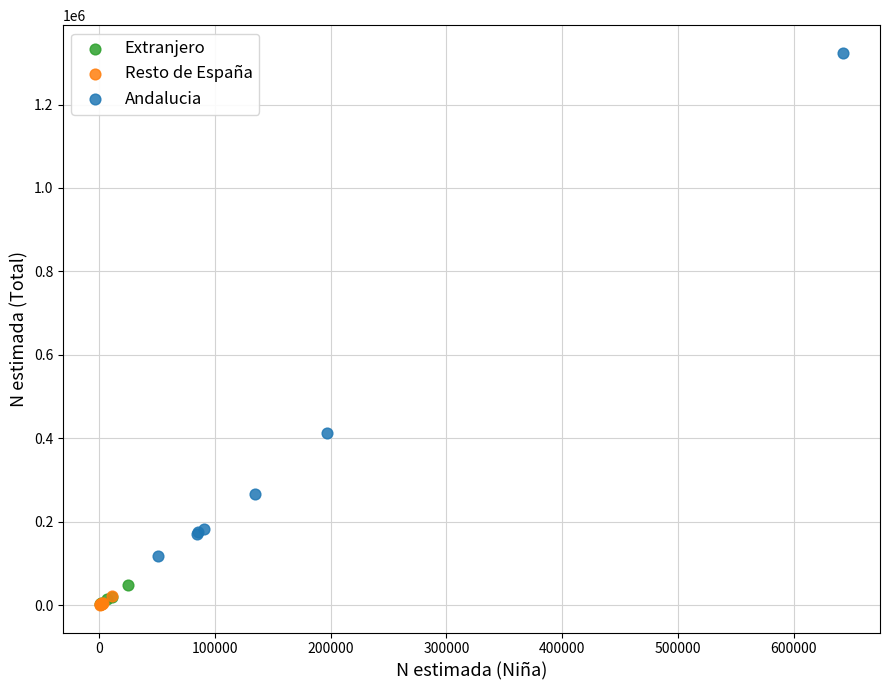

Which series has the widest spread of Y values?

Andalucia